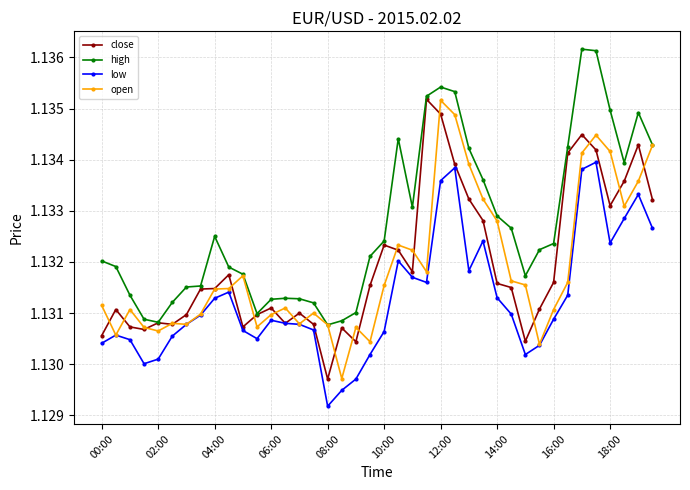

Count the low values in the range 1 to 2.

40